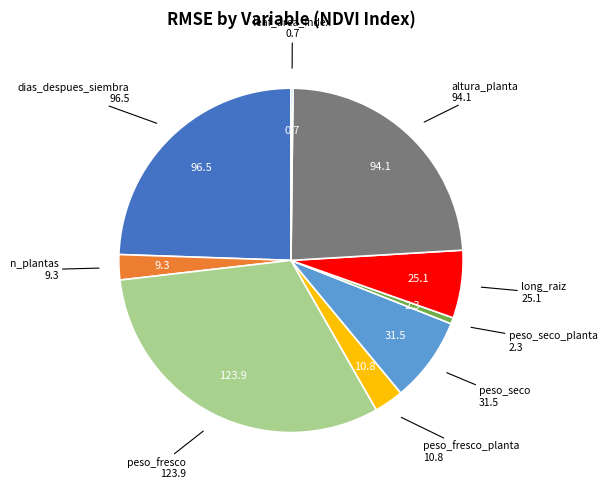

How many slices are in this pie chart?

9